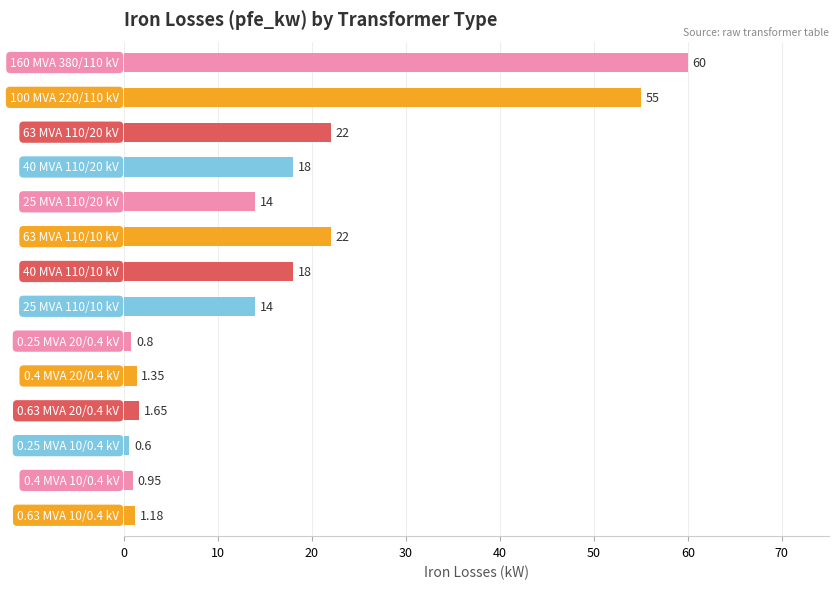

What is the average value?

16.4